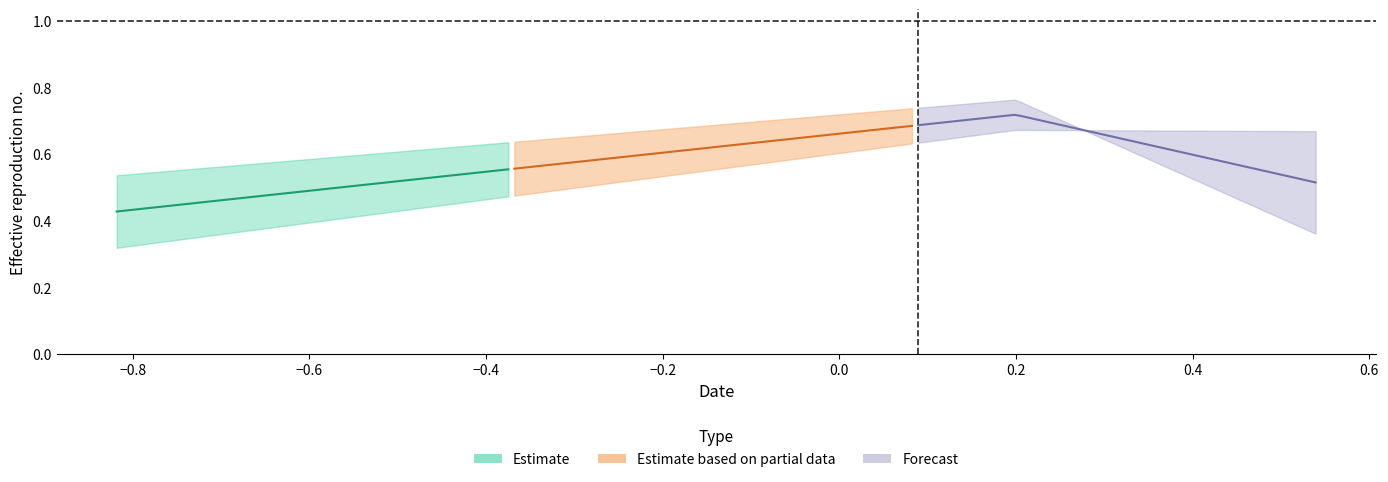

How many lines are shown in the chart?

3